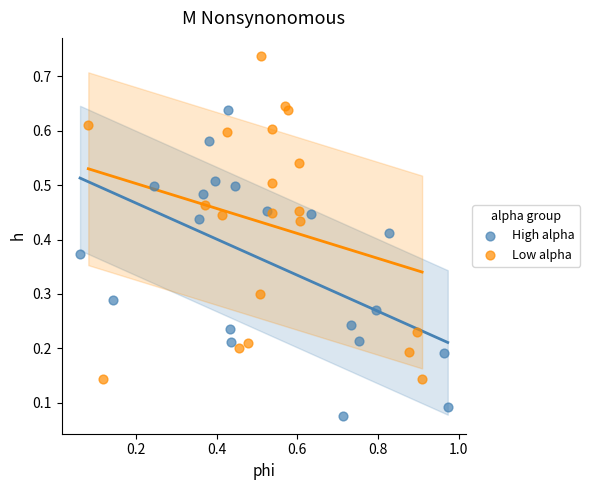

Which series reaches the maximum Y coordinate?

Low alpha